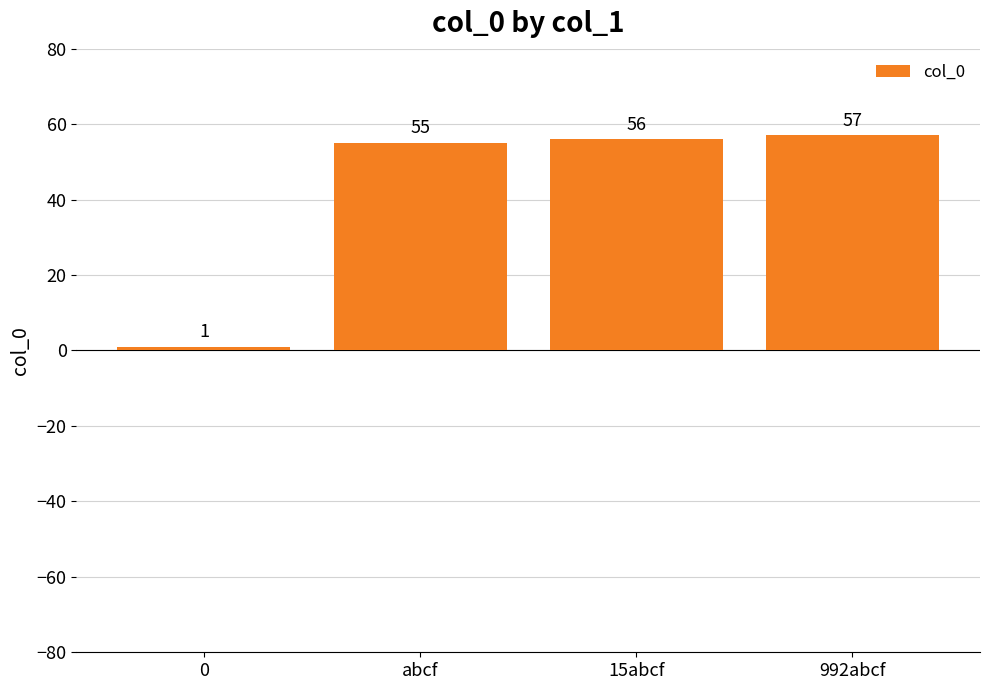

True or false: the data shows 1 at 0.

True